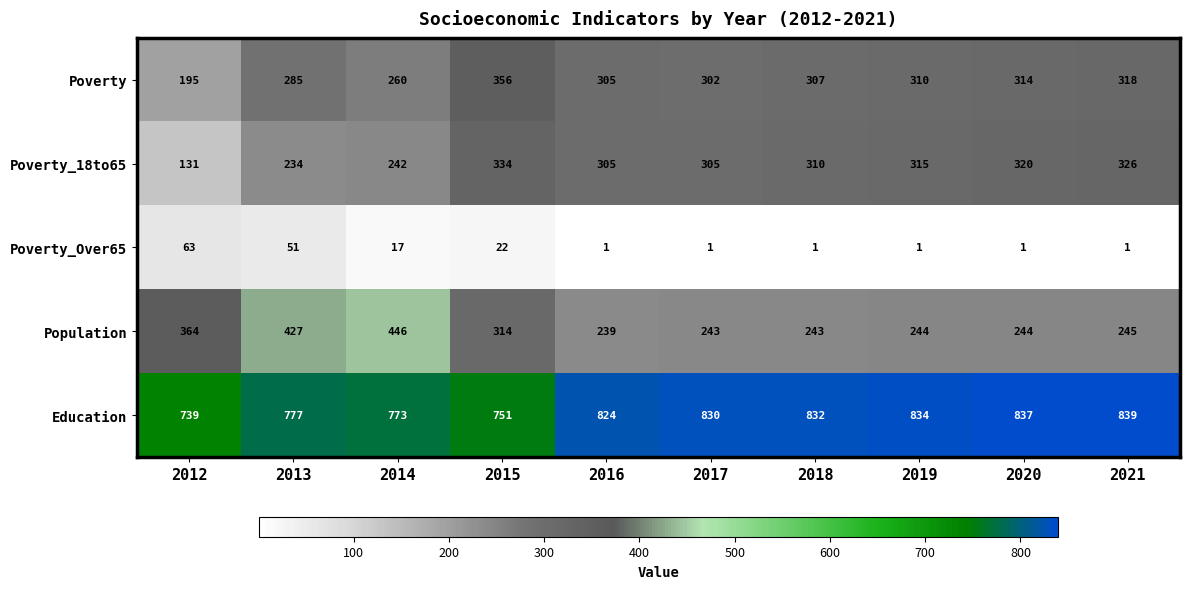

Which series has the widest spread of values?

Population